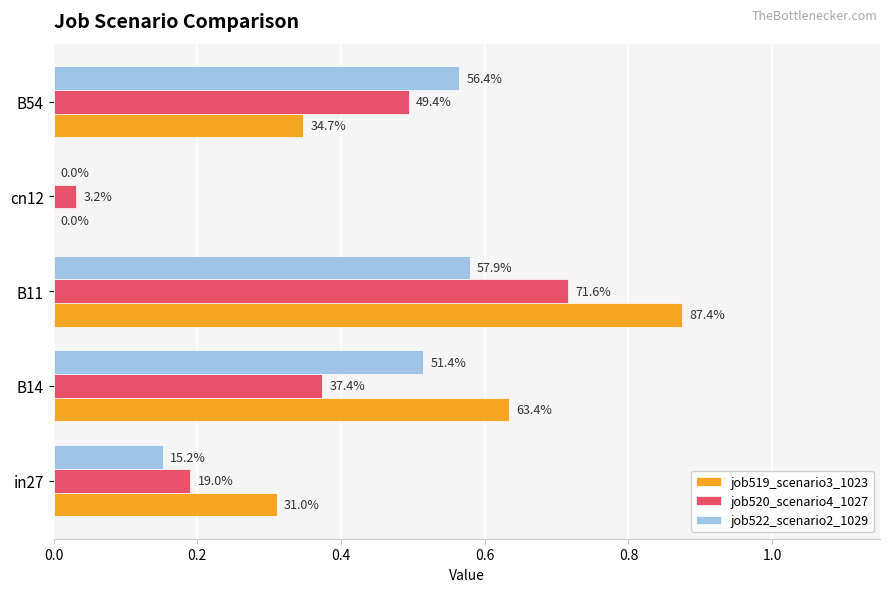

What are all the series names shown in the legend?

job519_scenario3_1023, job520_scenario4_1027, job522_scenario2_1029